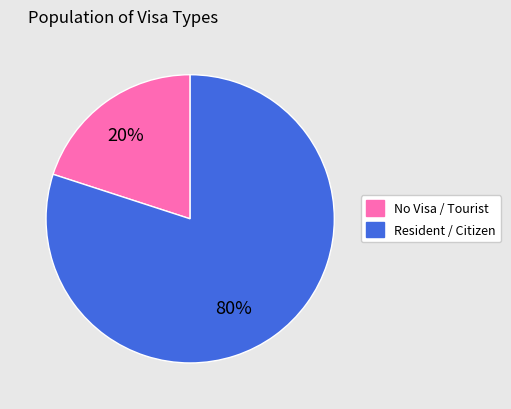

Is there any slice that represents more than half of the pie?

Yes